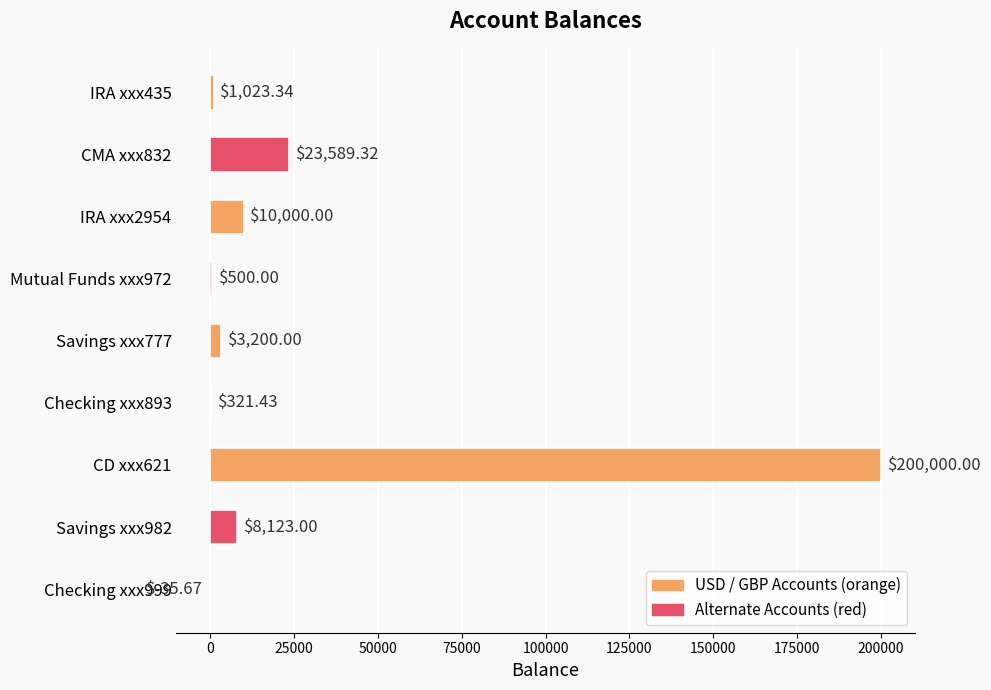

Which has a higher value, CMA xxx832 or Checking xxx999?

CMA xxx832